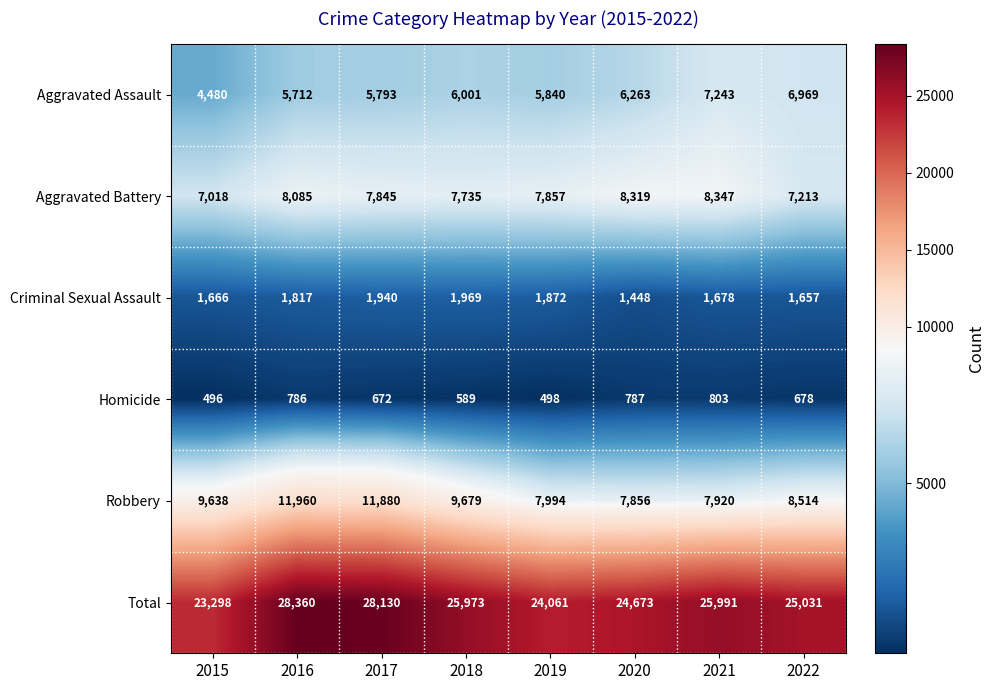

What value does the Homicide series have at 2015?

496